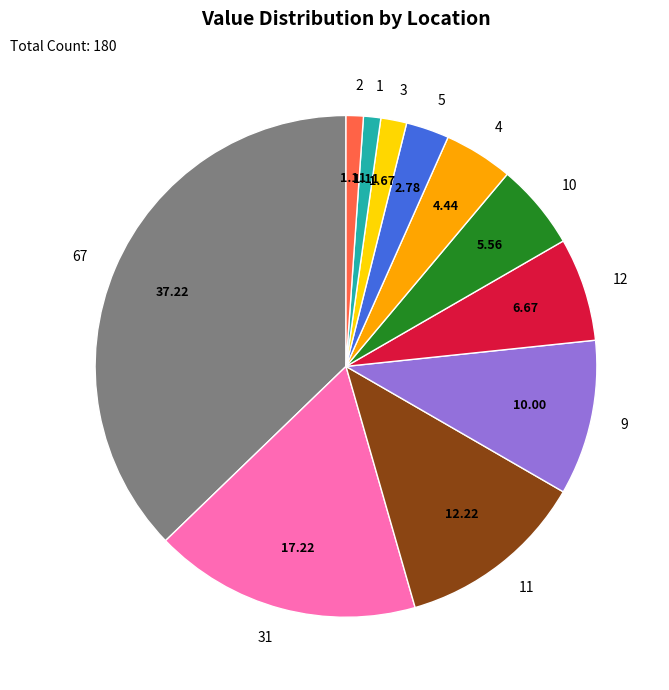

Which has a higher value, 3 or 10?

10